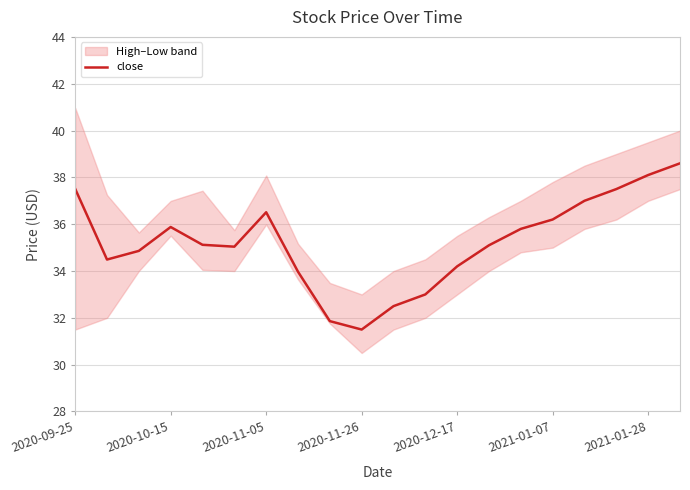

What is the minimum value for close?

31.5